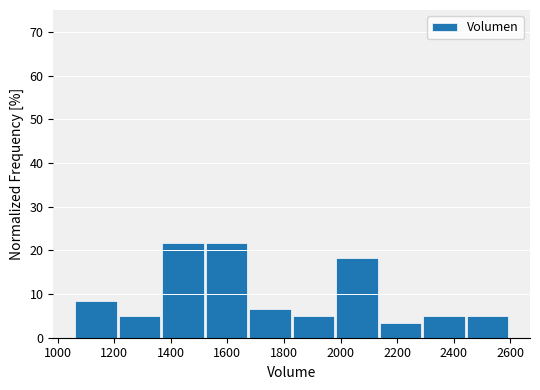

Reading left to right, list every bar in this chart as the range it spans on the x-axis followed by its height. Neither the bar edges nor the heights are printed on the chart, so give them approximately, as read against the axes.

1060 to 1220: 8
1220 to 1360: 5
1360 to 1520: 22
1520 to 1680: 22
1680 to 1840: 7
1840 to 1980: 5
1980 to 2140: 18
2140 to 2300: 3
2300 to 2440: 5
2440 to 2600: 5